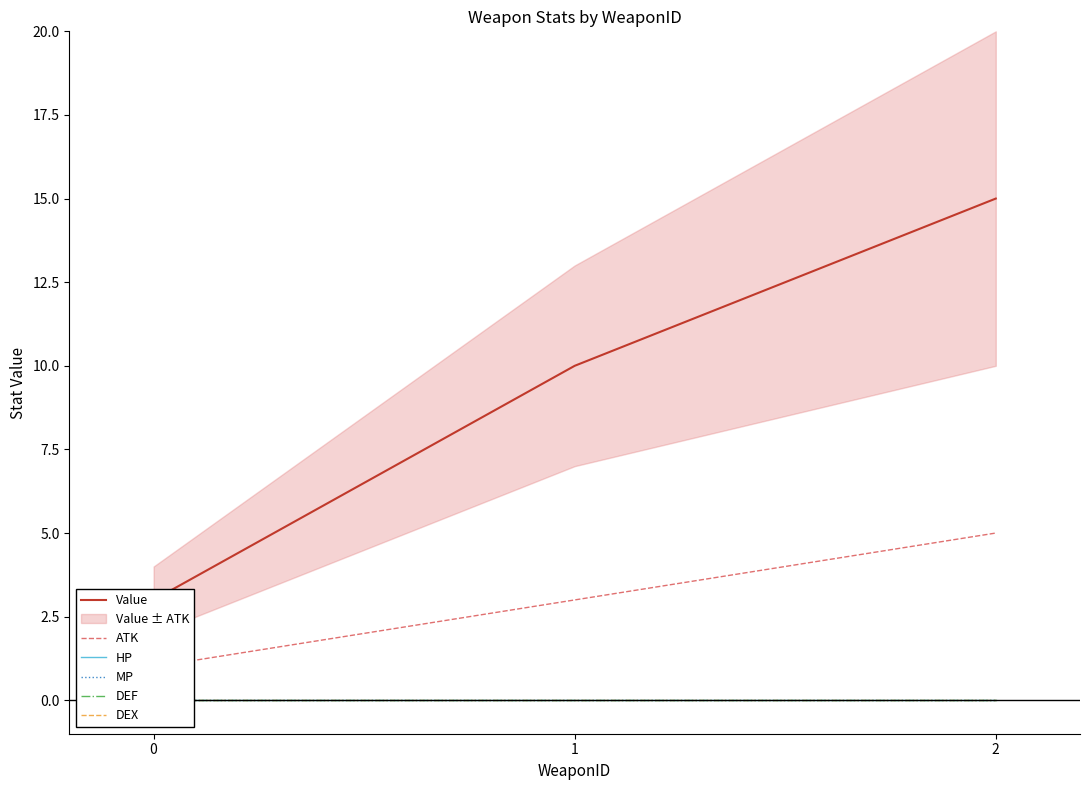

The value of DEX at 2 is 0. True or false?

True